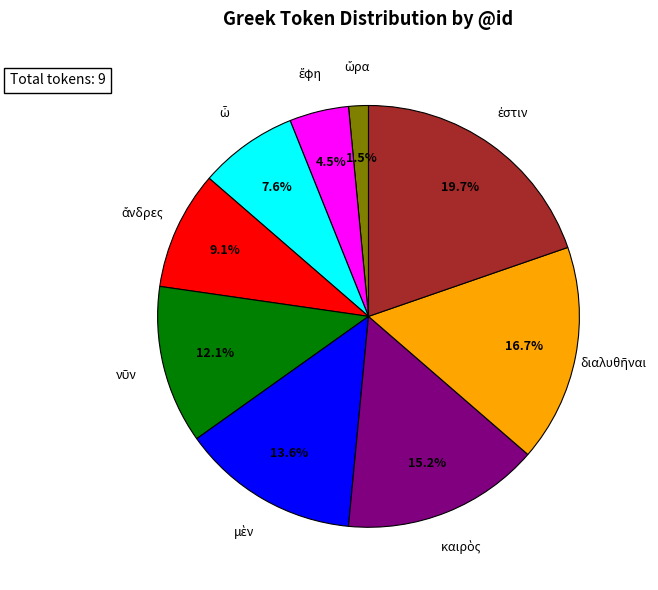

Is there any slice that represents more than half of the pie?

No